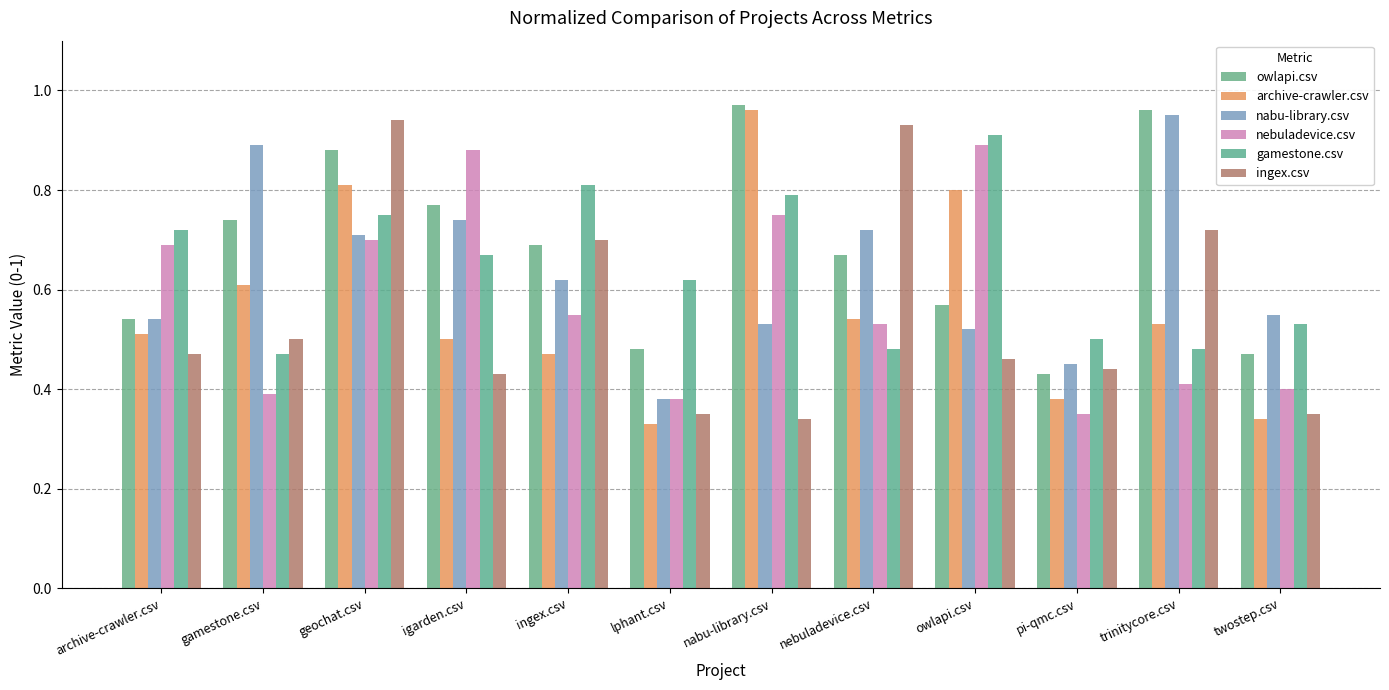

Reading left to right, list all the values displayed in this chart.

owlapi.csv: 0.5	0.7	0.9	0.8	0.7	0.5	1.0	0.7	0.6	0.4	1.0	0.5
archive-crawler.csv: 0.5	0.6	0.8	0.5	0.5	0.3	1.0	0.5	0.8	0.4	0.5	0.3
nabu-library.csv: 0.5	0.9	0.7	0.7	0.6	0.4	0.5	0.7	0.5	0.5	0.9	0.6
nebuladevice.csv: 0.7	0.4	0.7	0.9	0.6	0.4	0.8	0.5	0.9	0.3	0.4	0.4
gamestone.csv: 0.7	0.5	0.8	0.7	0.8	0.6	0.8	0.5	0.9	0.5	0.5	0.5
ingex.csv: 0.5	0.5	0.9	0.4	0.7	0.3	0.3	0.9	0.5	0.4	0.7	0.3